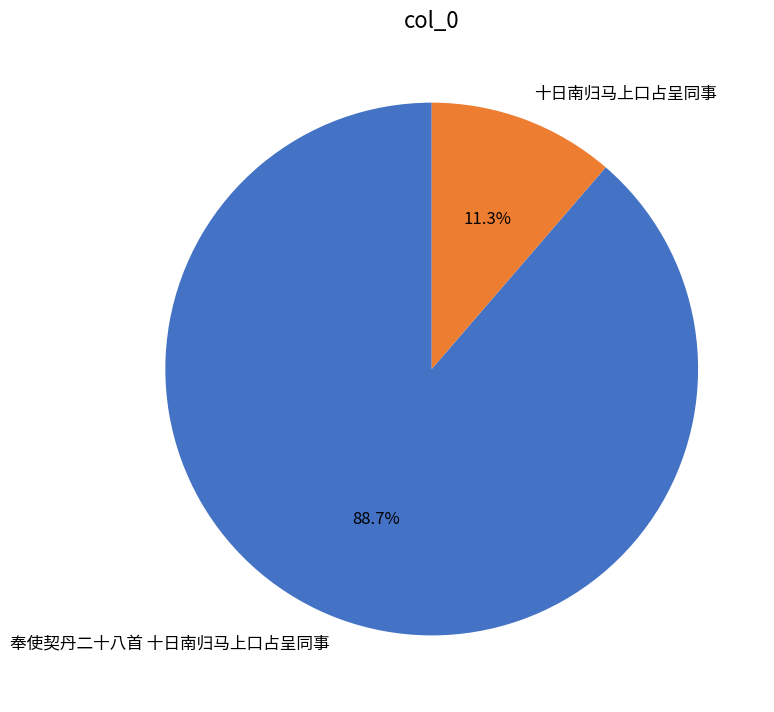

Is the sum of 奉使契丹二十八首 十日南归马上口占呈同事 and 十日南归马上口占呈同事 greater than half?

Yes